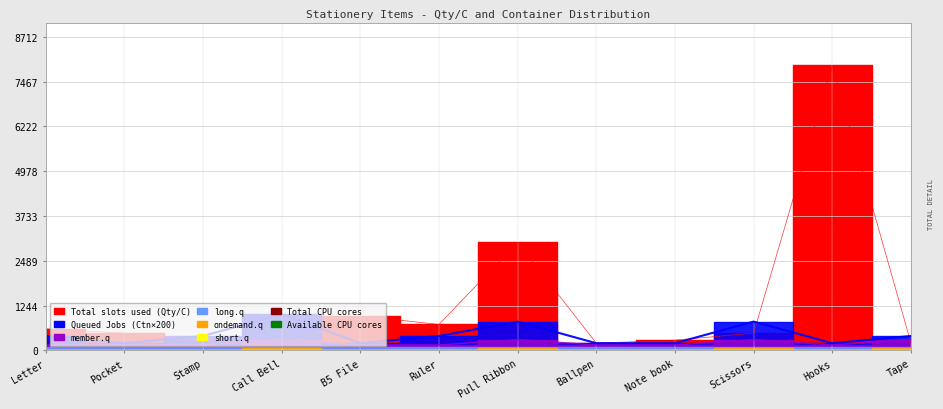

Which category has the lowest value in the member.q series?

Letter